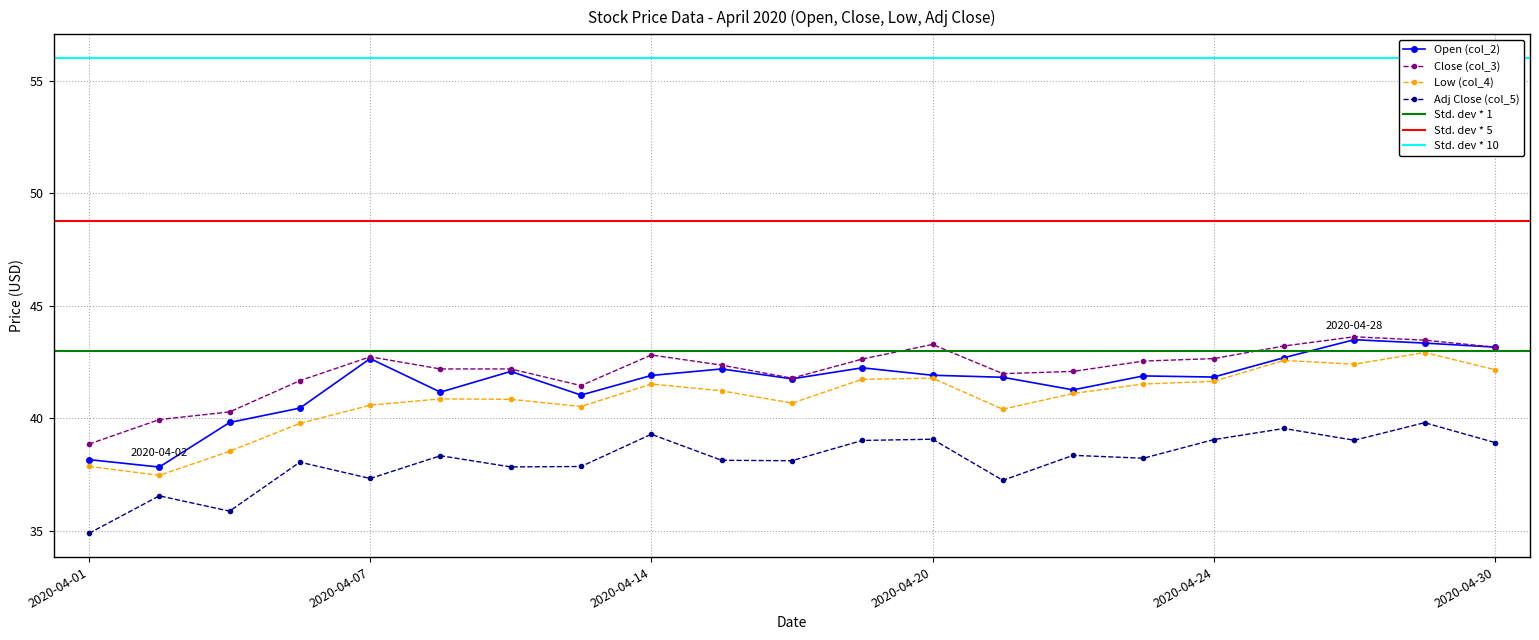

How many data points does each series have?

21